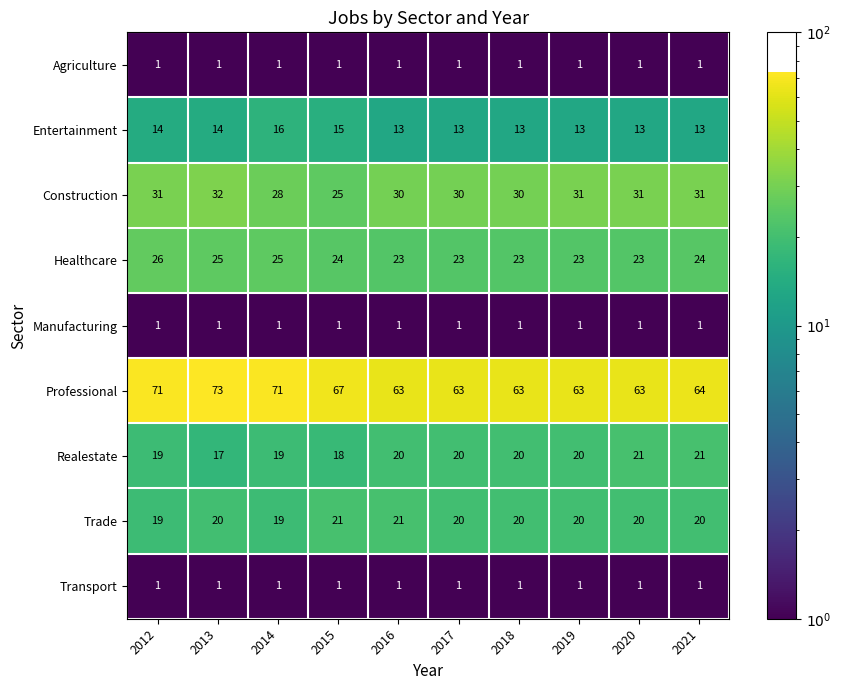

The value of Healthcare at 2015 is 24. True or false?

True